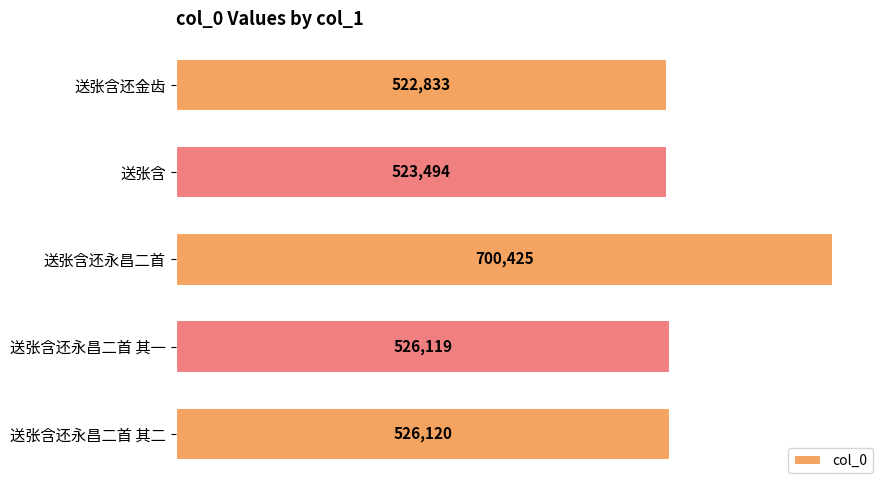

Where is the data nearest to the value 611629?

送张含还永昌二首 其二